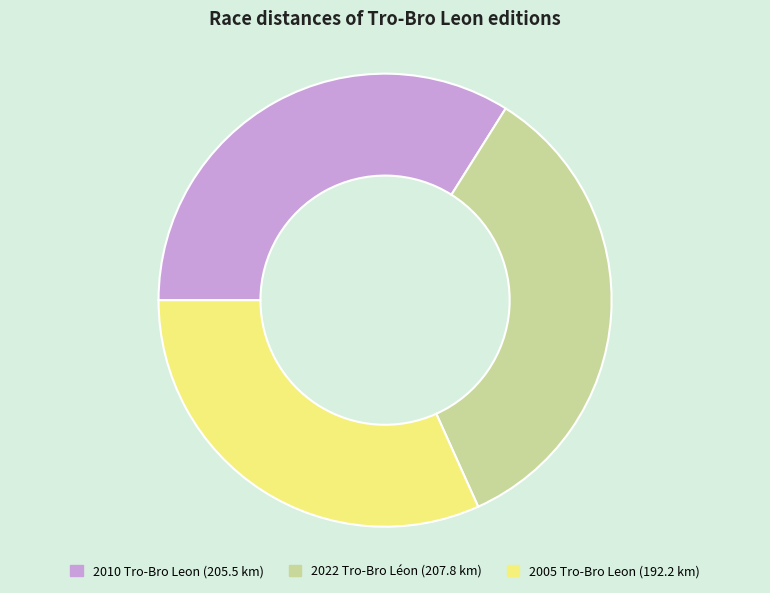

Which slice is the smallest?

2005 Tro-Bro Leon